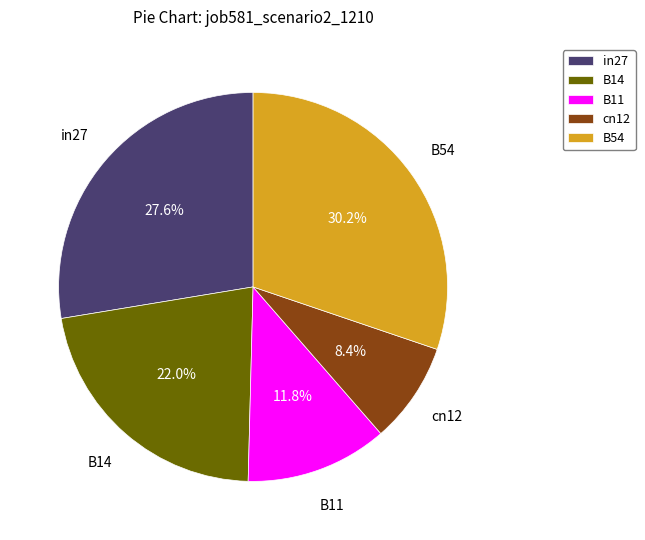

Is cn12 the majority of the pie?

No